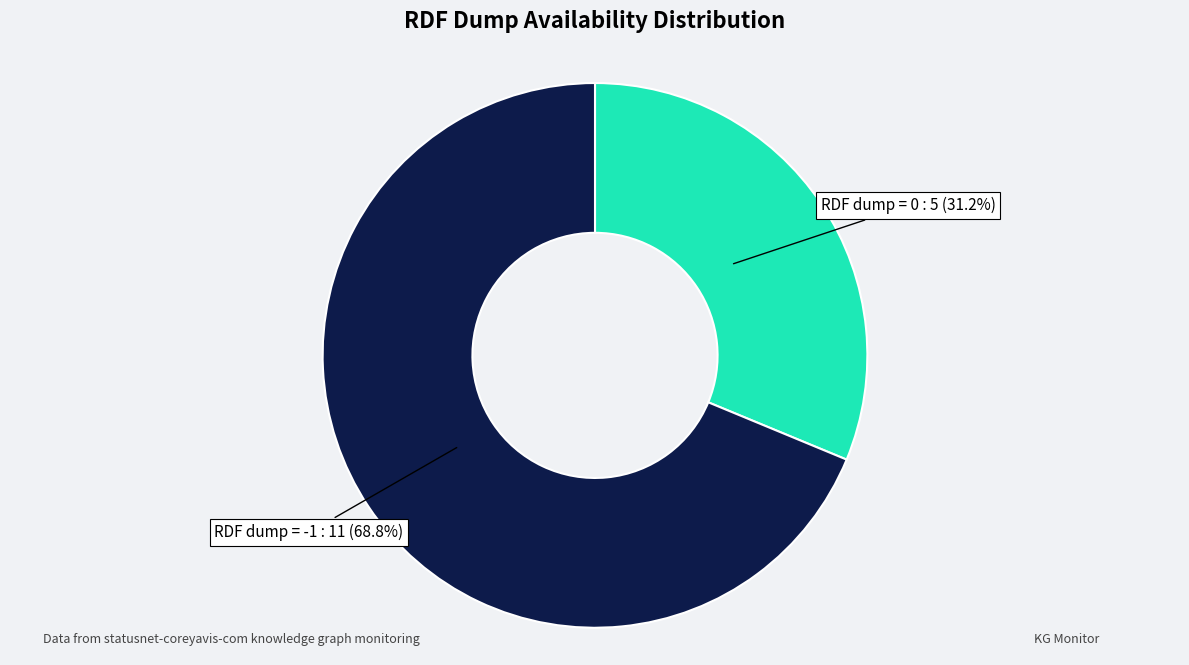

Is there a majority slice in this chart?

Yes